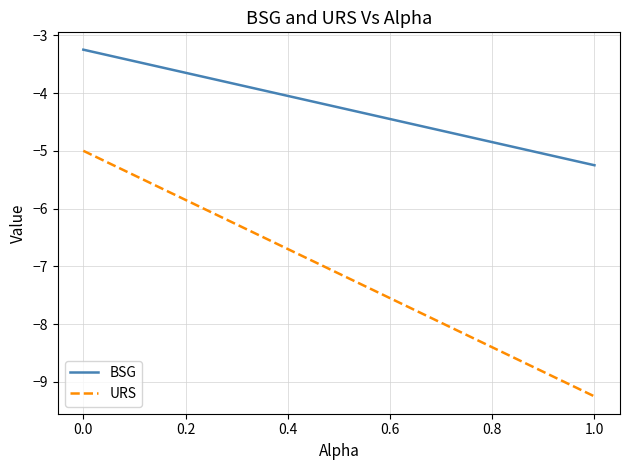

Which series has the widest spread of values?

URS